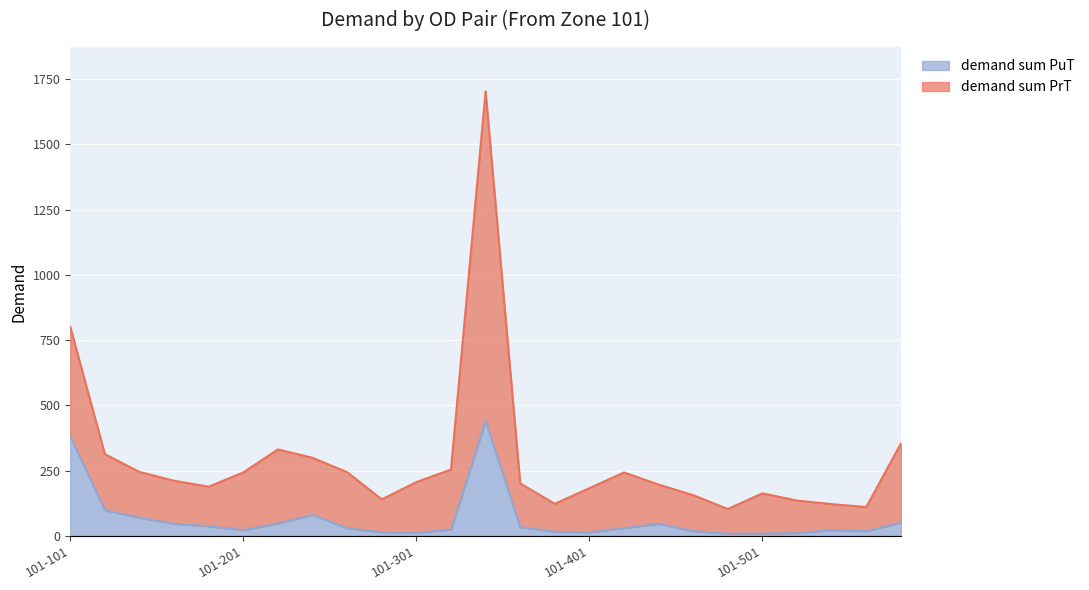

Count the number of data series in this chart.

2